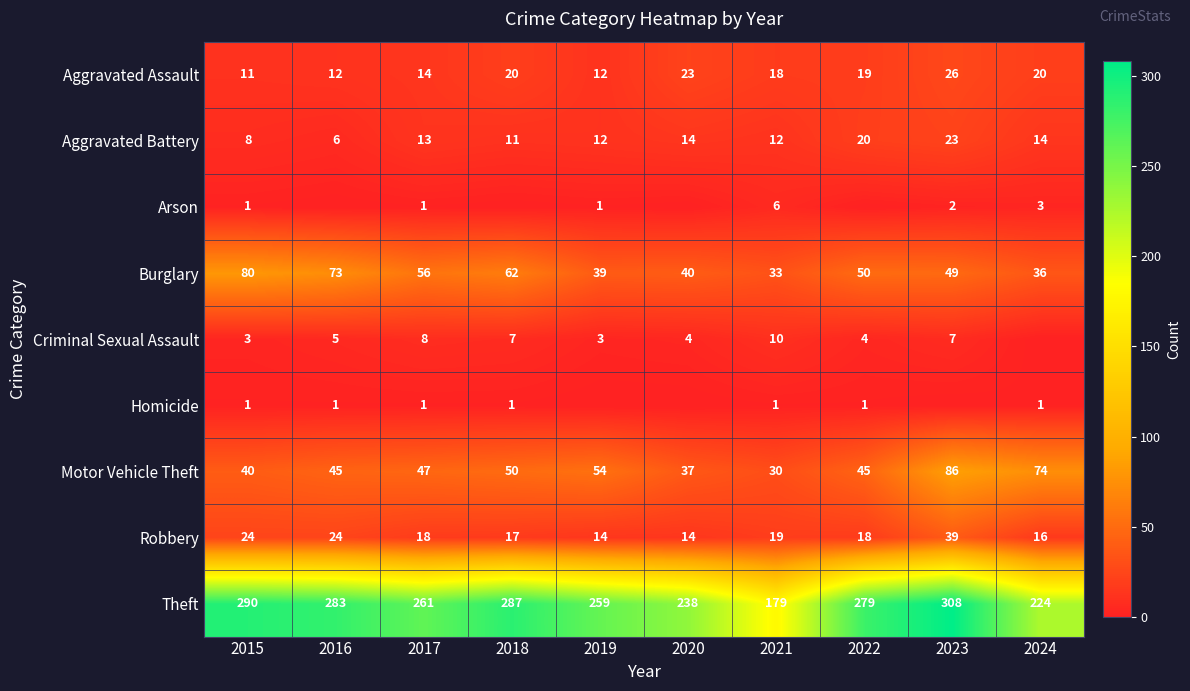

Is it true that Motor Vehicle Theft equals 84 at 2018?

False